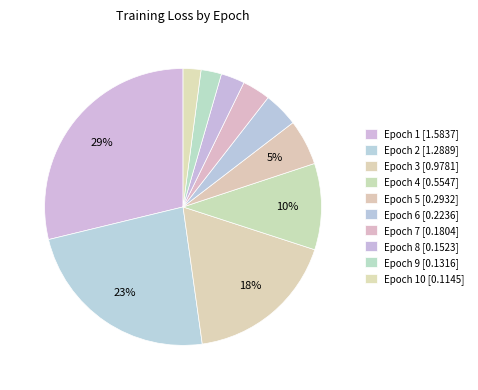

To the nearest percent, what is the average slice percentage?

10%